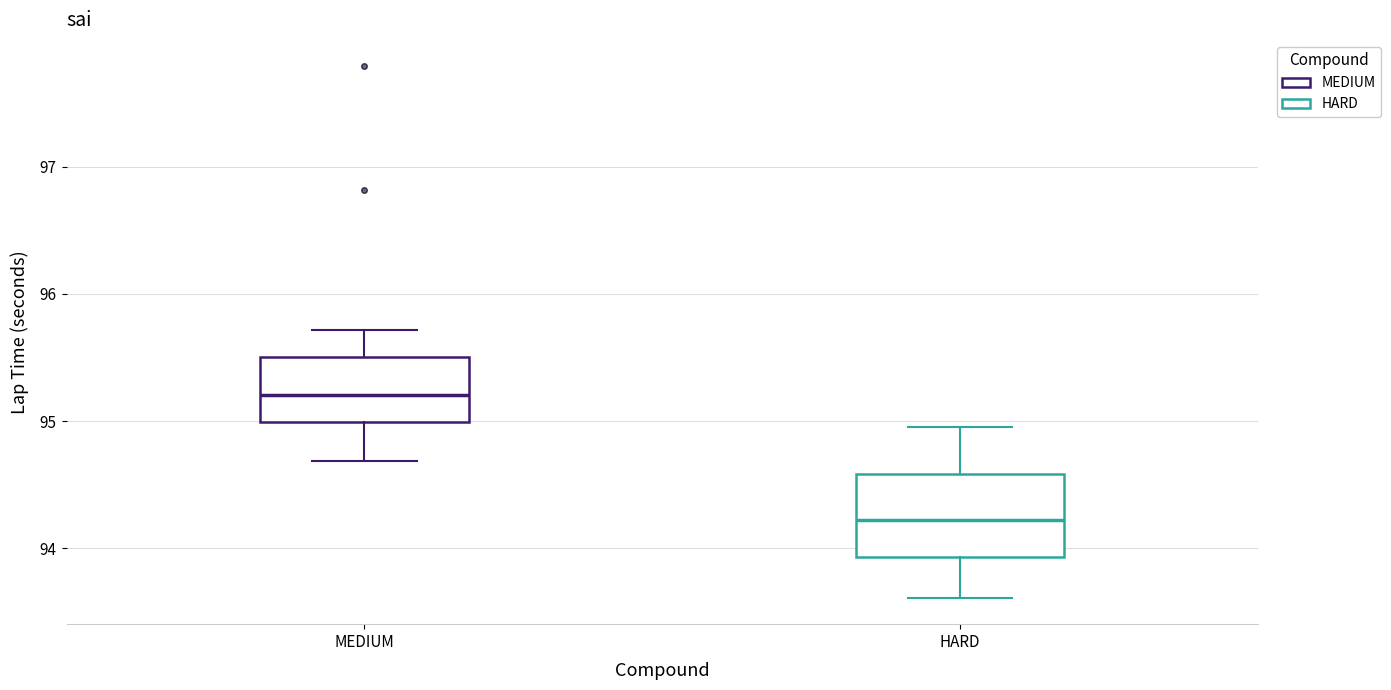

Where is the upper edge of the box for MEDIUM on the y-axis? The values are not printed on the chart, so give them approximately, as read against the axis.

95.5